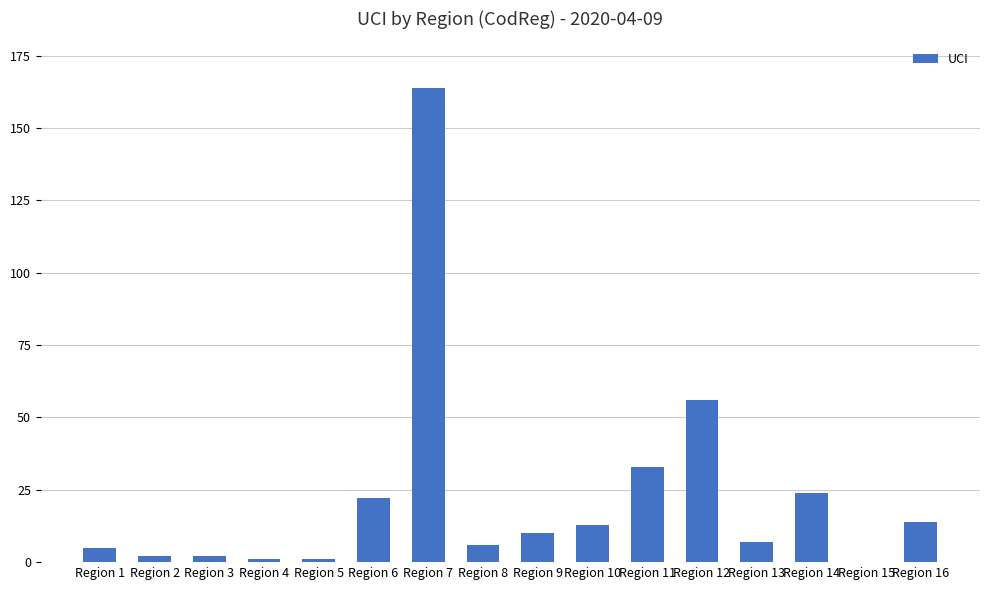

What is the approximate value at Region 16, to the nearest 10?

10